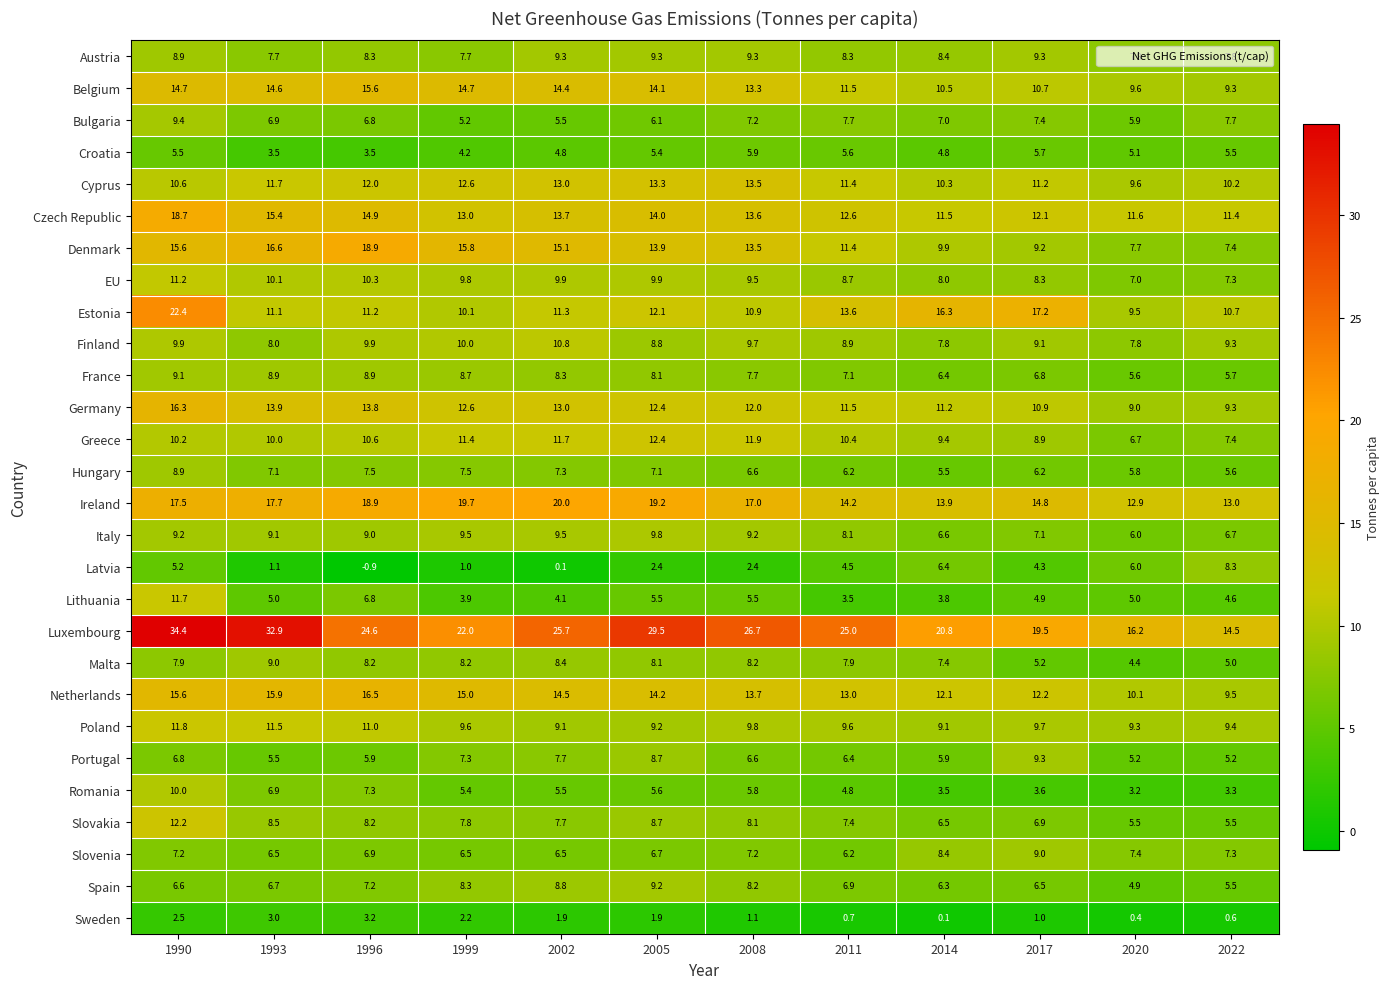

How many distinct data groups are displayed?

28